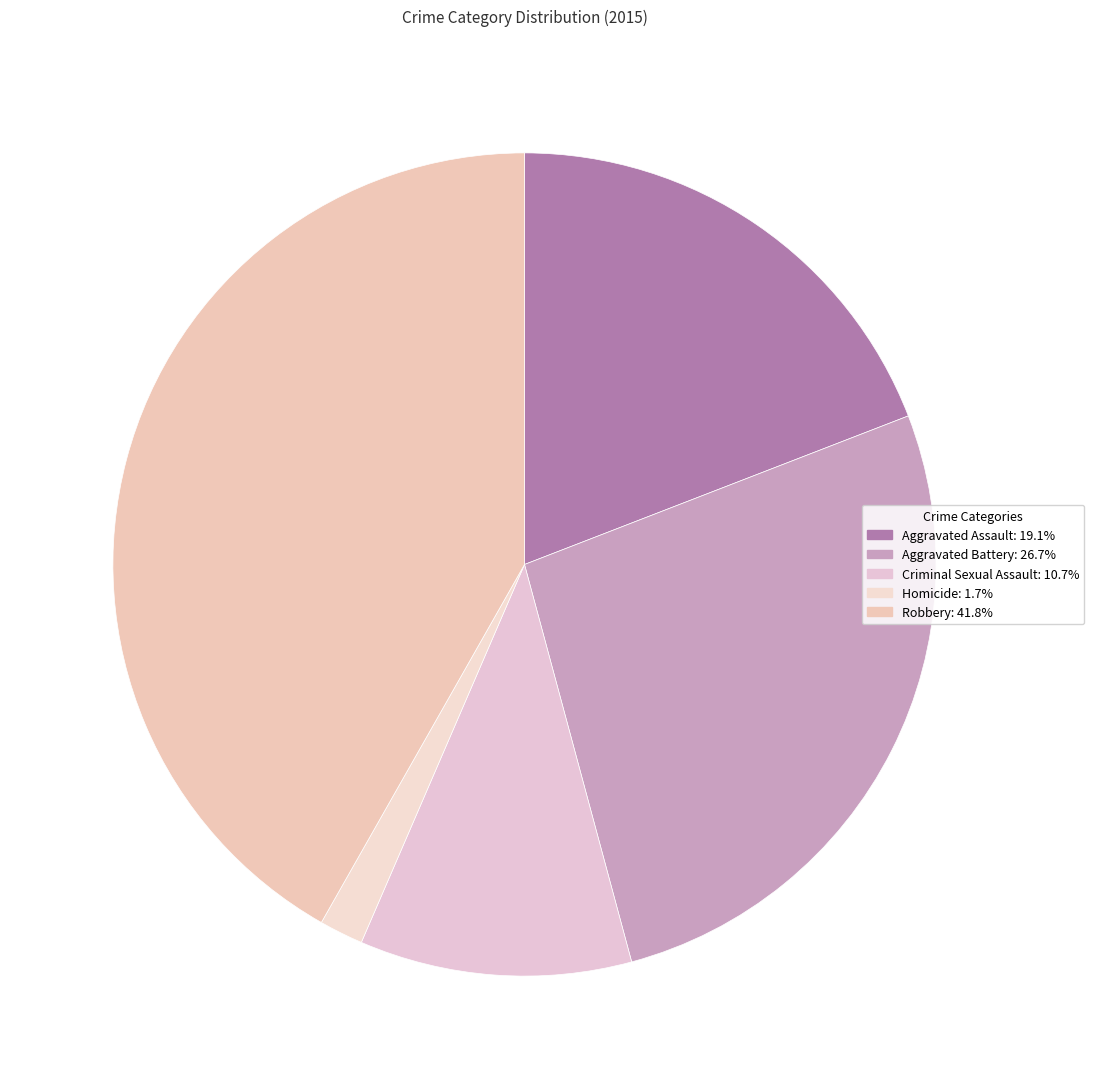

How many slices are in this pie chart?

5